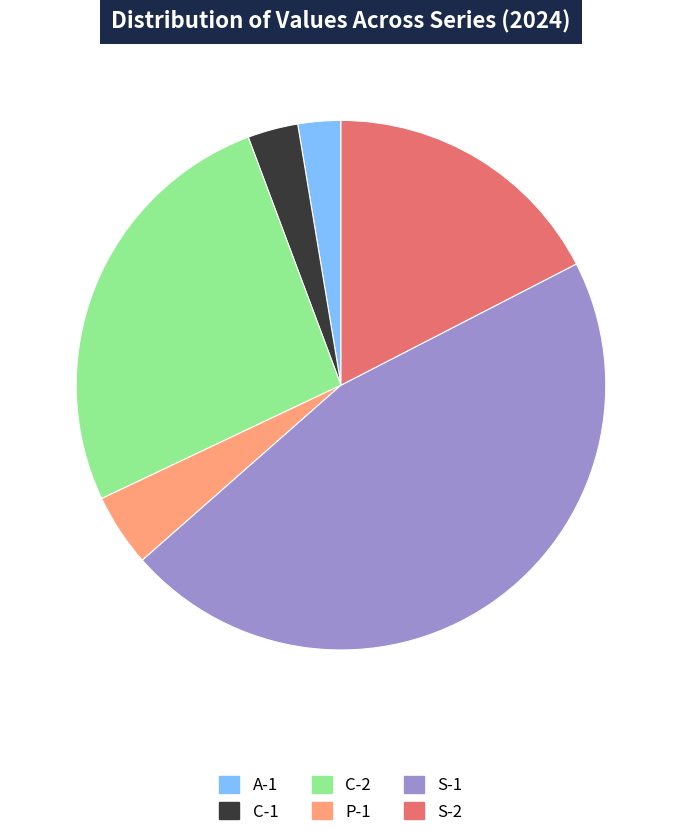

What is the largest slice in the pie chart?

S-1